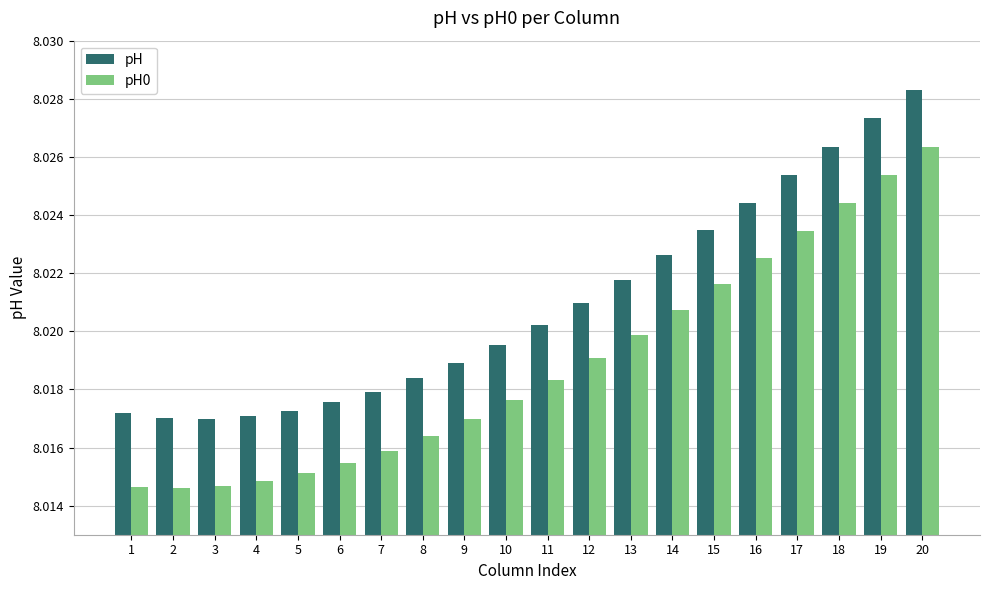

Is it true that pH equals 13.8 at 6?

False